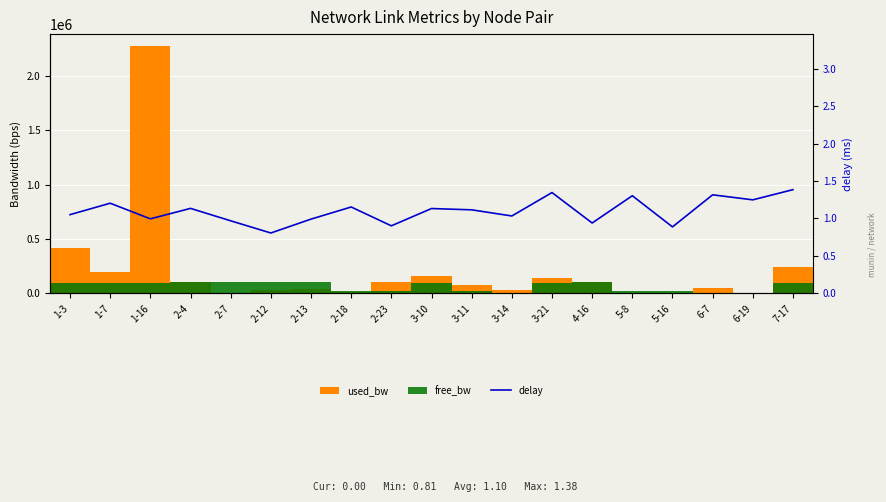

What is the approximate value of free_bw at 1-3?

99582.0